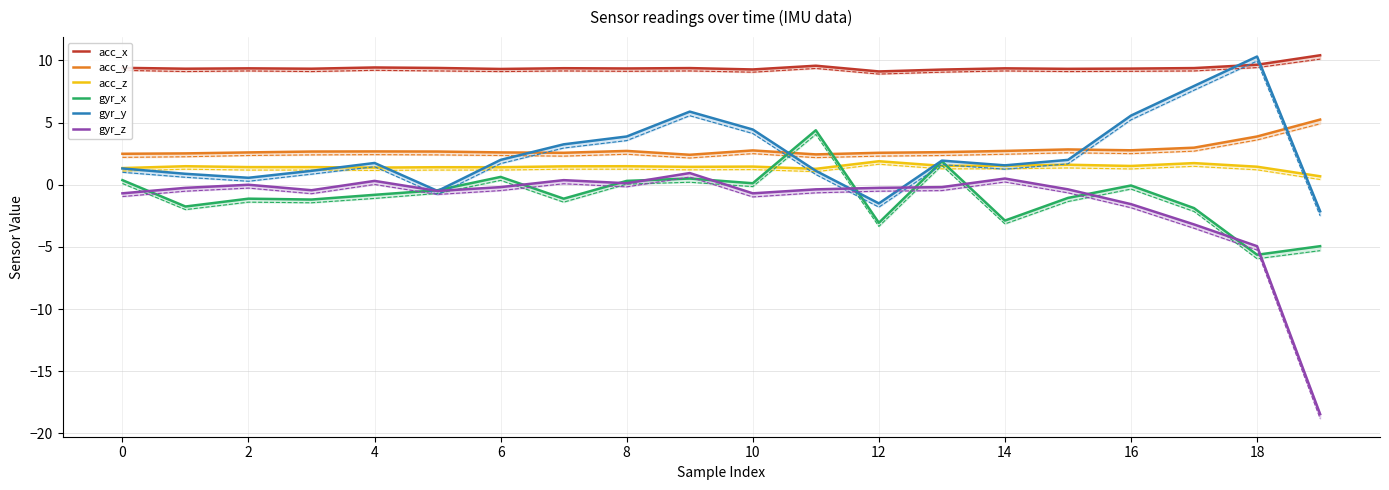

How many lines are shown in the chart?

6